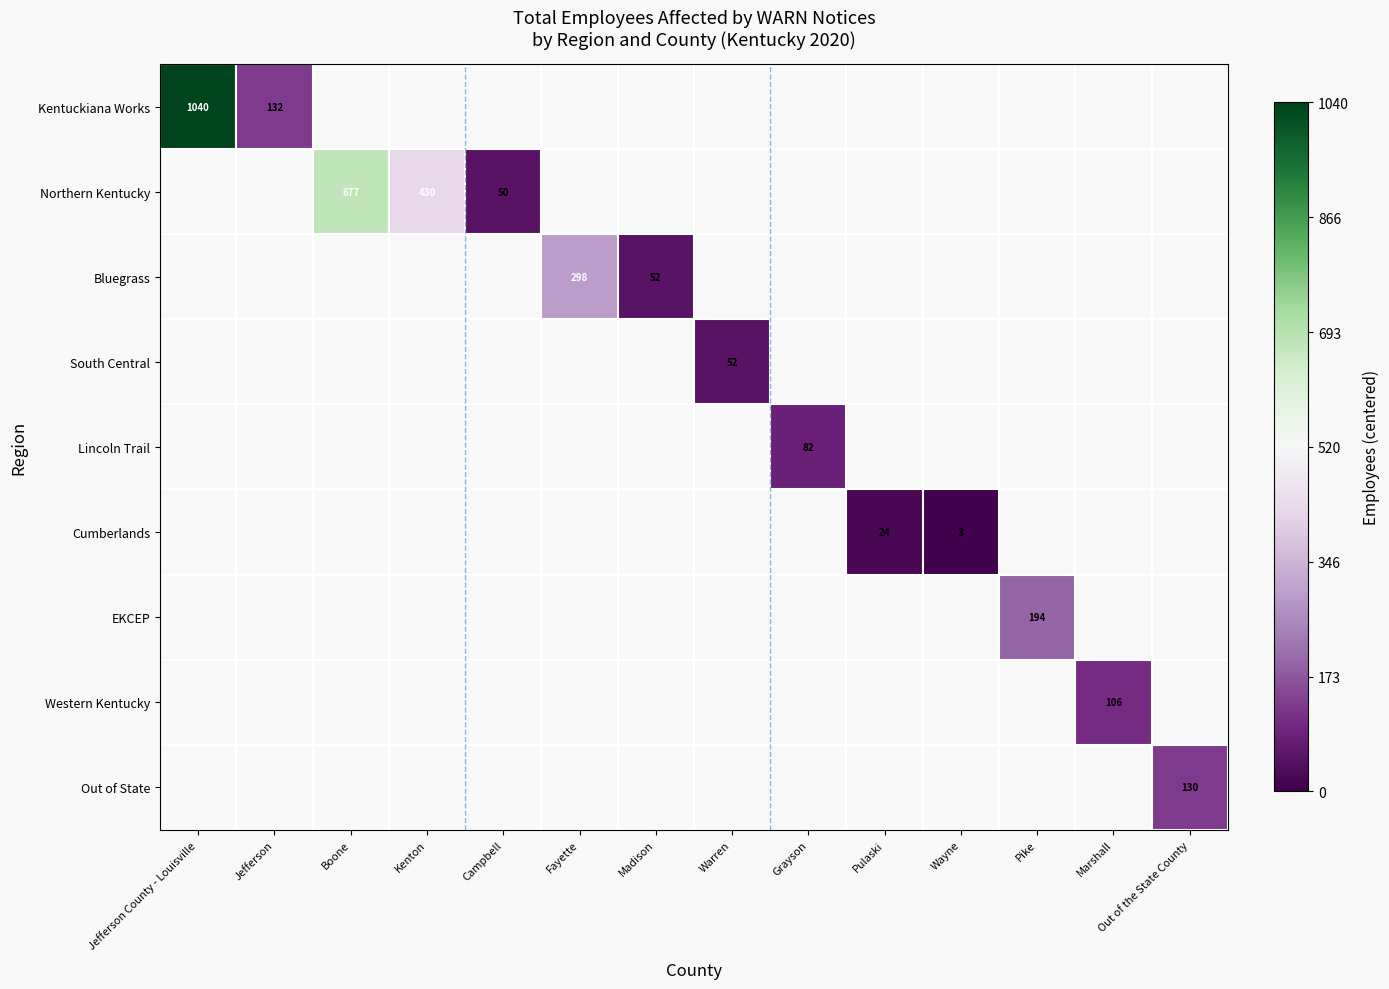

At how many categories does at least one series exceed -223?

4